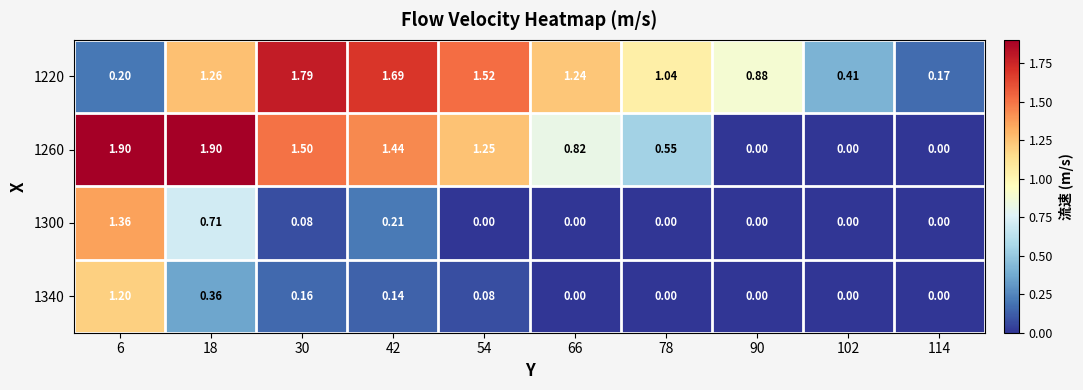

What is the total value across all series at 6?

4.7